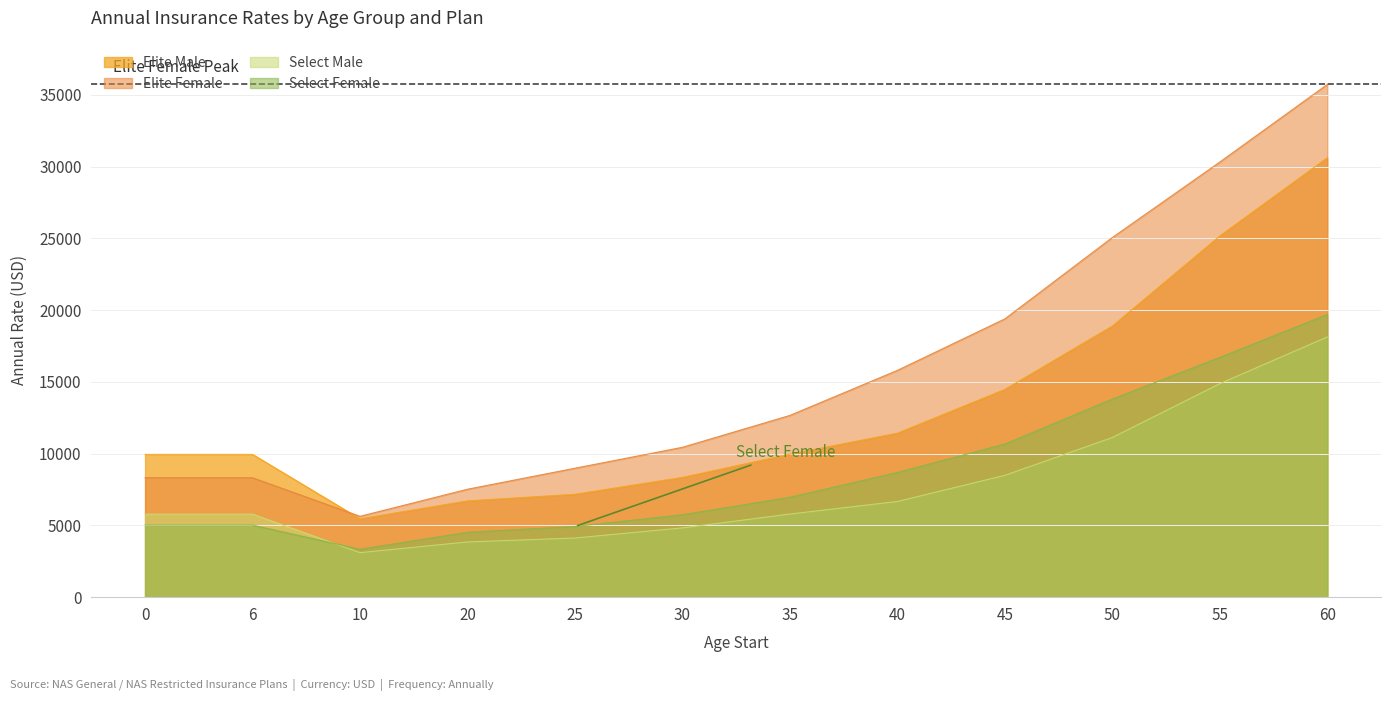

True or false: Select Male has more than 2 interior local peaks.

False